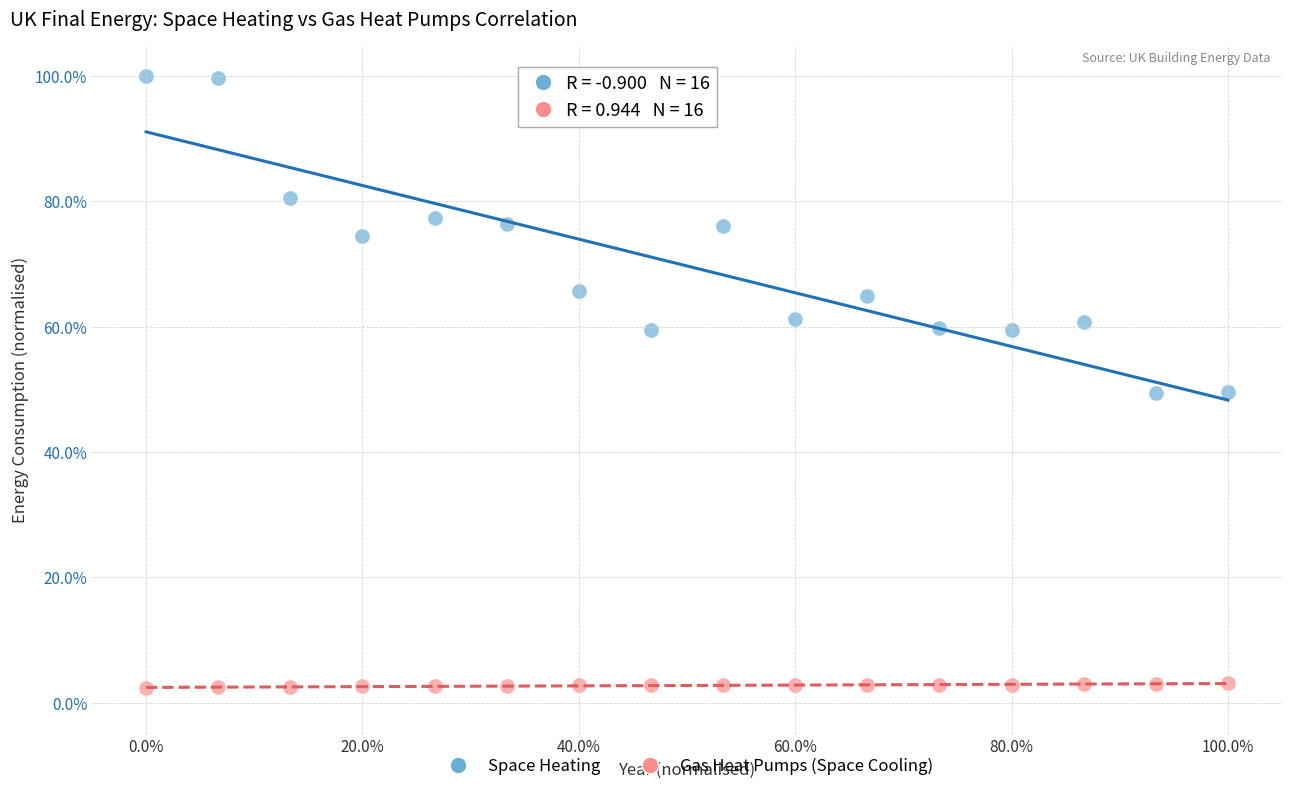

Which series contains the highest Y value?

Space Heating